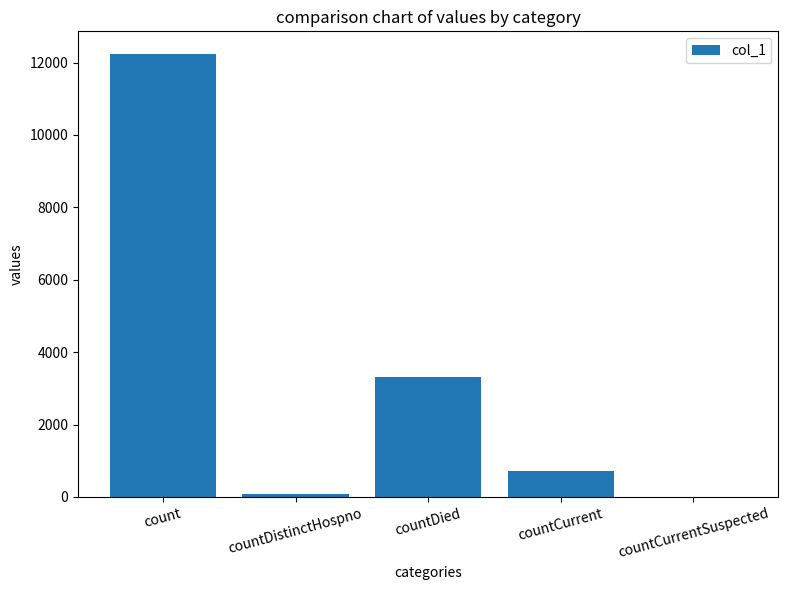

What is the sum of all values?

16368